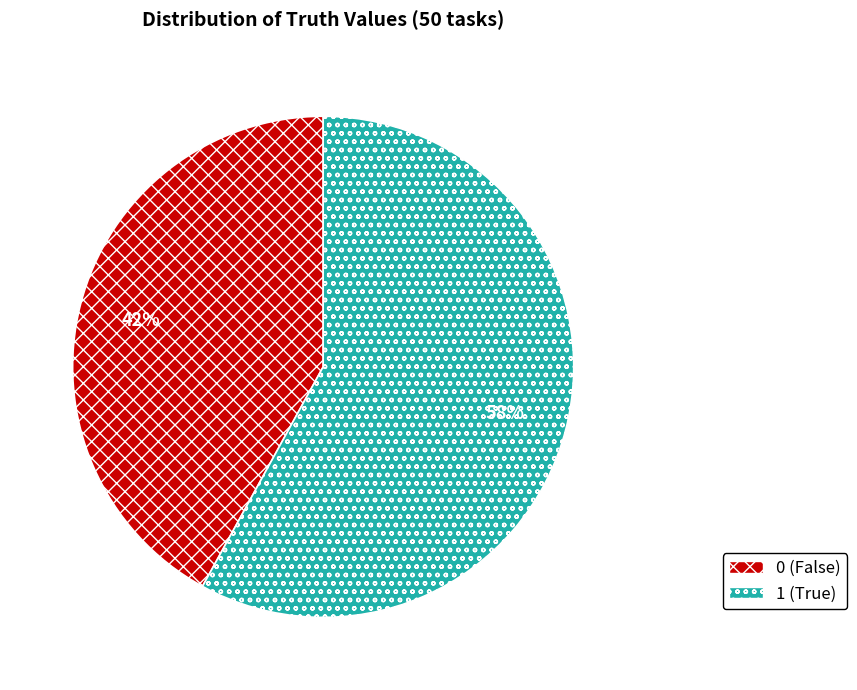

Is there any slice that represents more than half of the pie?

Yes